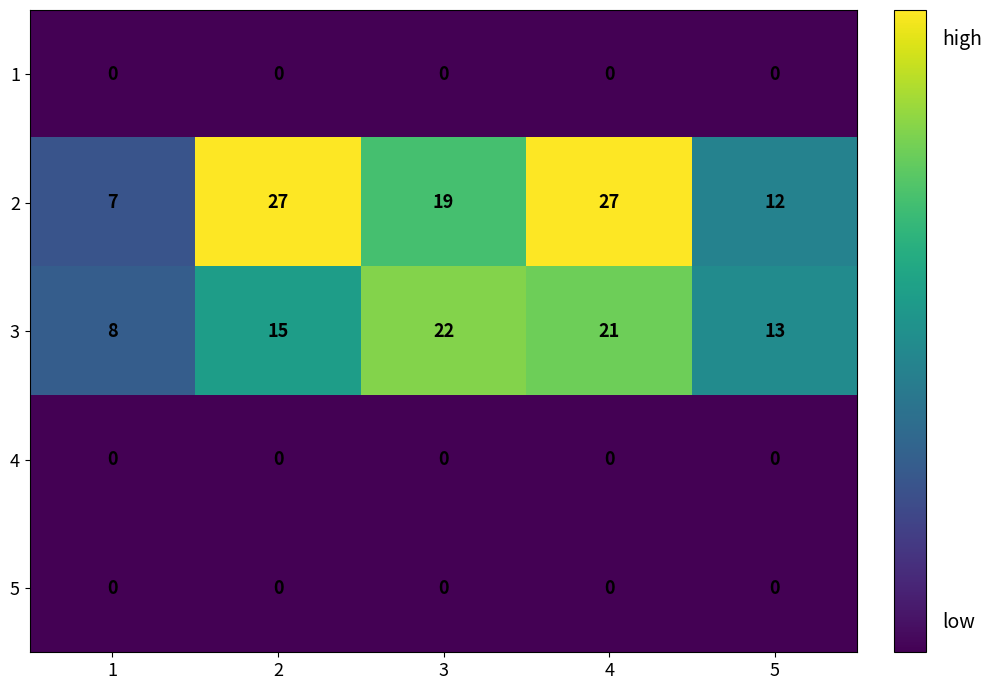

At how many categories does at least one series exceed 21?

3